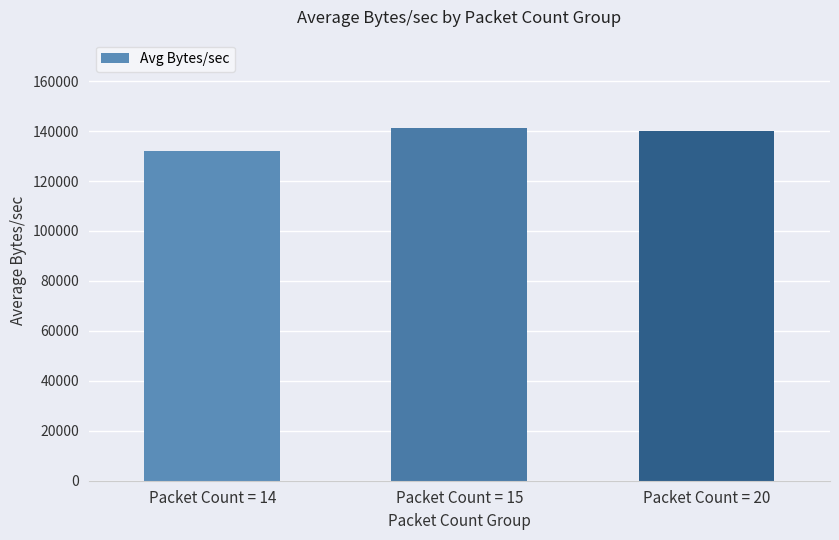

The chart shows a value of 234139.4 at Packet Count = 20. True or false?

False